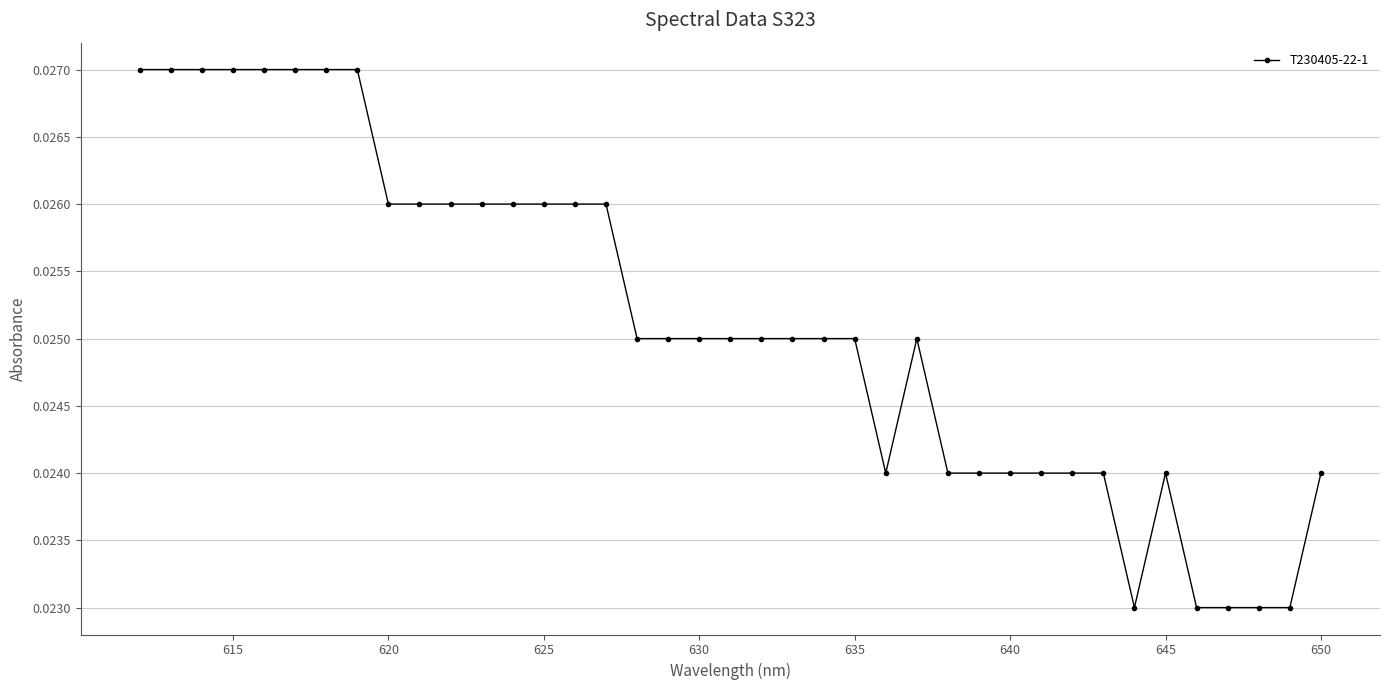

The value at 18 is 0.0. True or false?

False